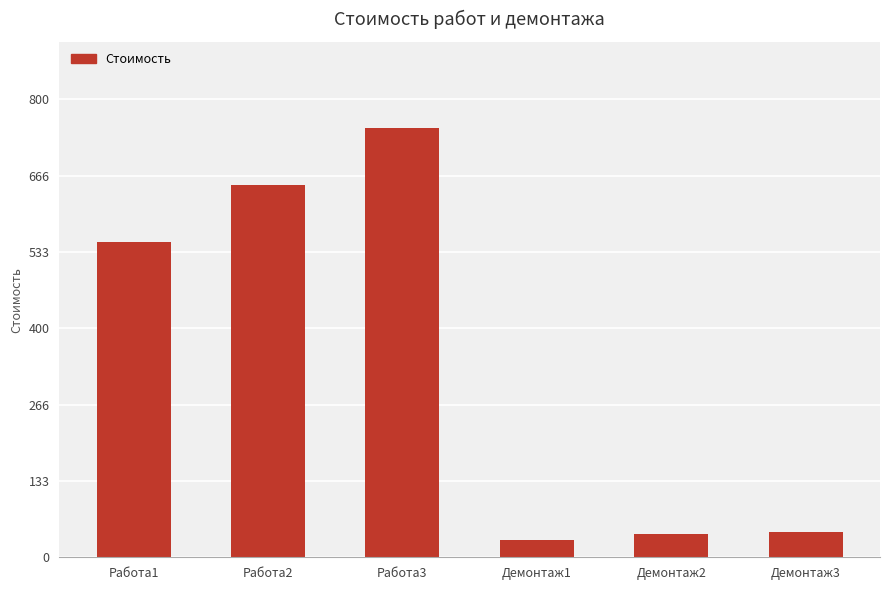

What is the change in value from Демонтаж1 to Демонтаж3?

+15